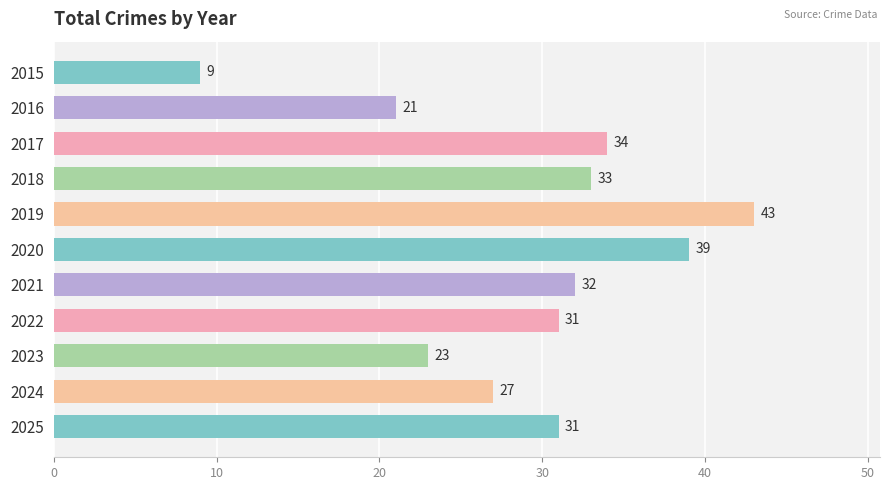

The chart shows a value of 32 at 2021. True or false?

True